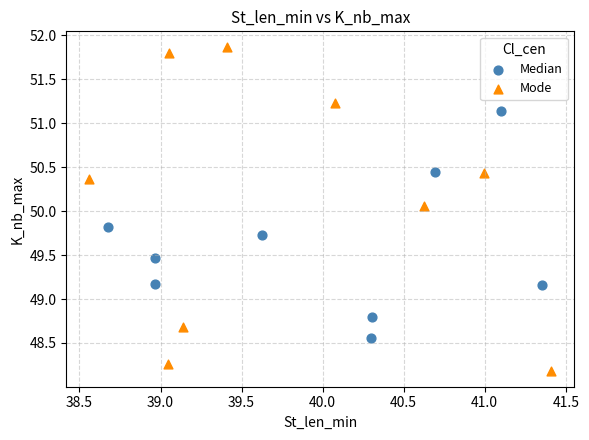

Which series reaches the minimum Y coordinate?

Mode